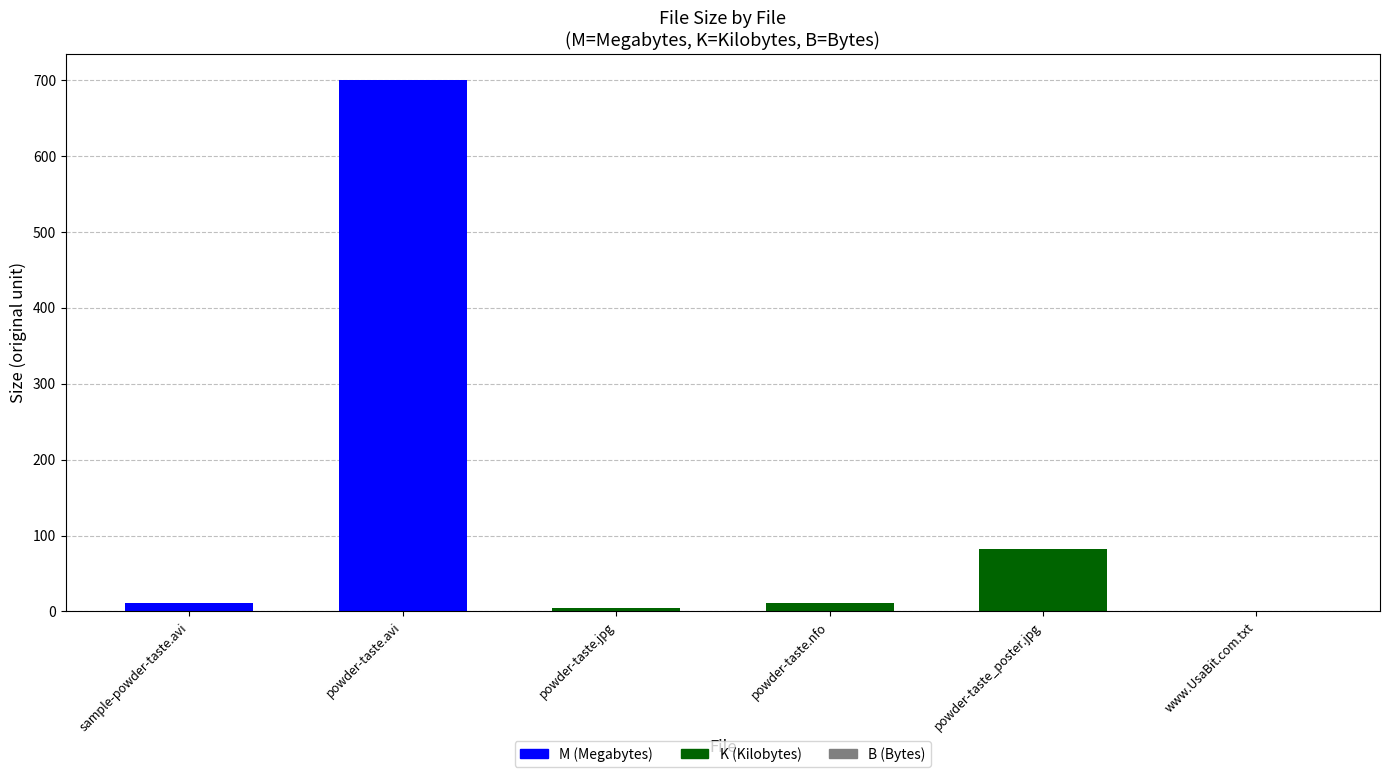

What is the difference between the values at sample-powder-taste.avi (M) and powder-taste.avi (M)?

688.4